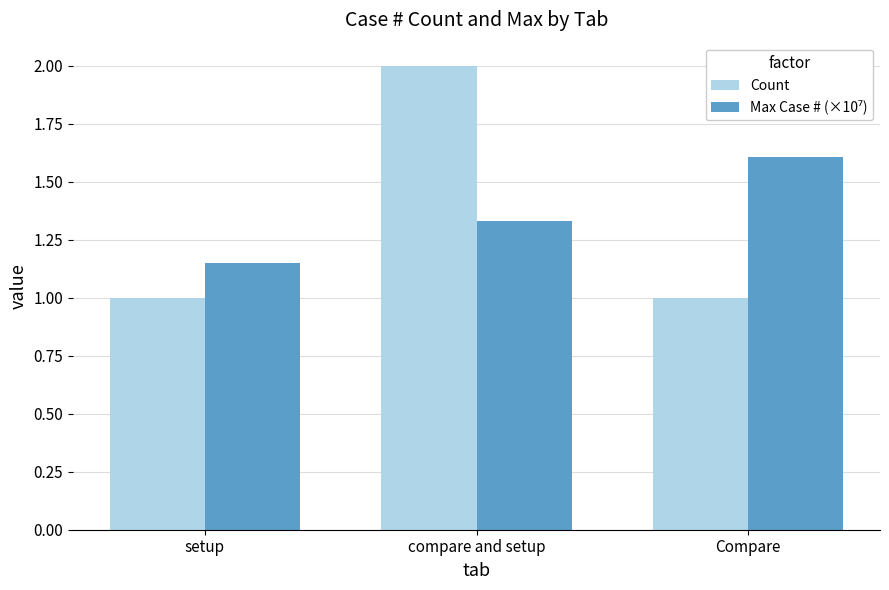

What is the sum of the Count values at compare and setup and setup?

3.0